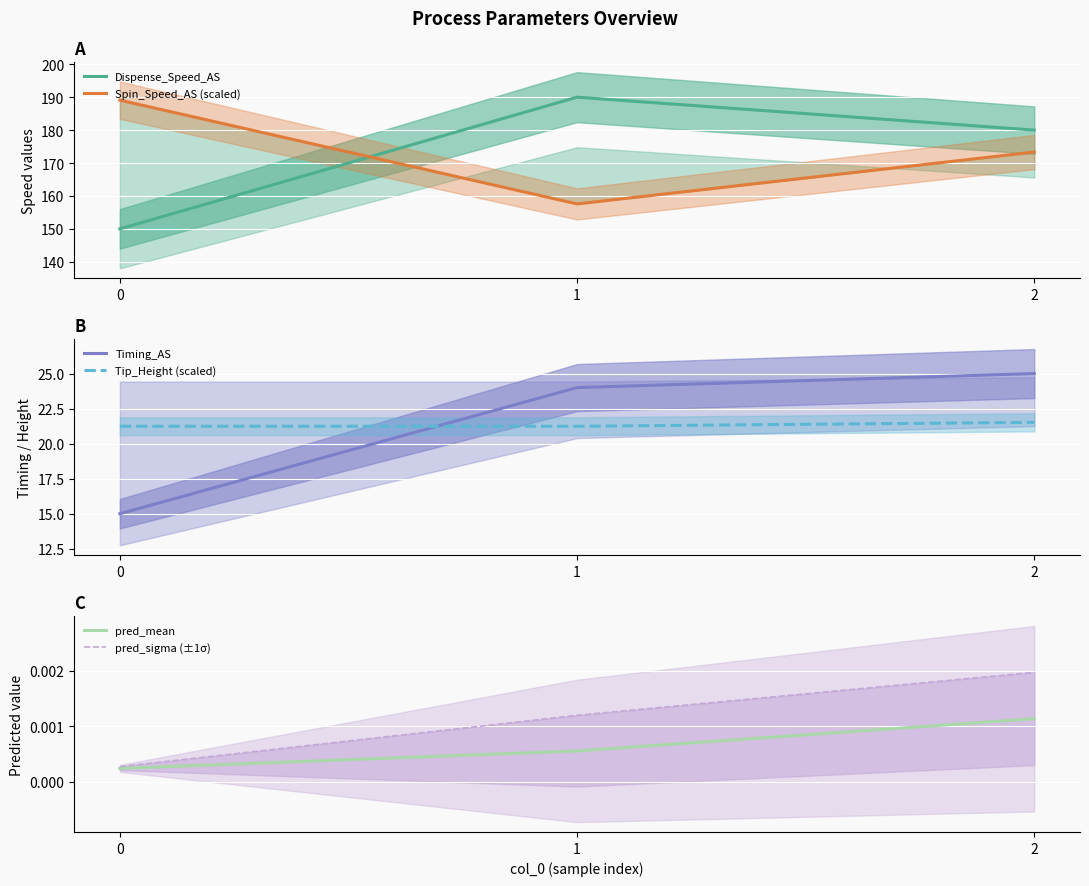

Is it true that Timing_AS equals 15.0 at 0?

True